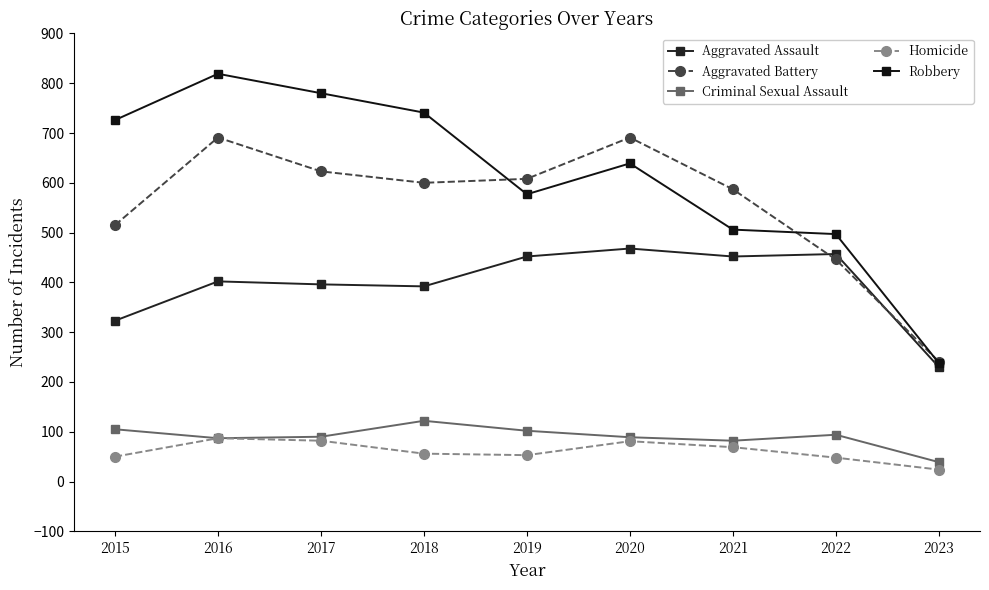

Where is Aggravated Assault nearest to the value 349?

2015